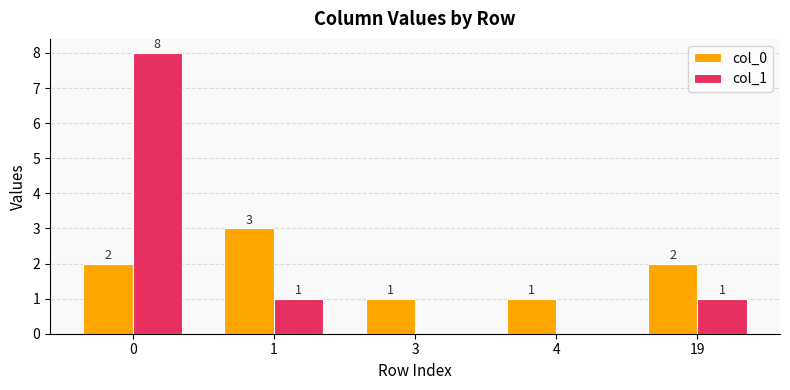

What is the maximum value for col_0?

3